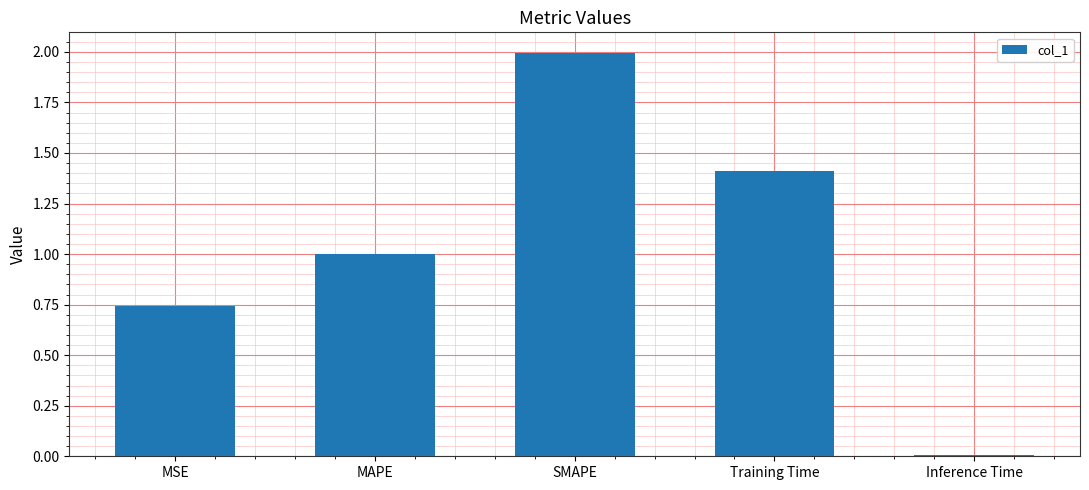

Which category has the highest value across all series?

SMAPE